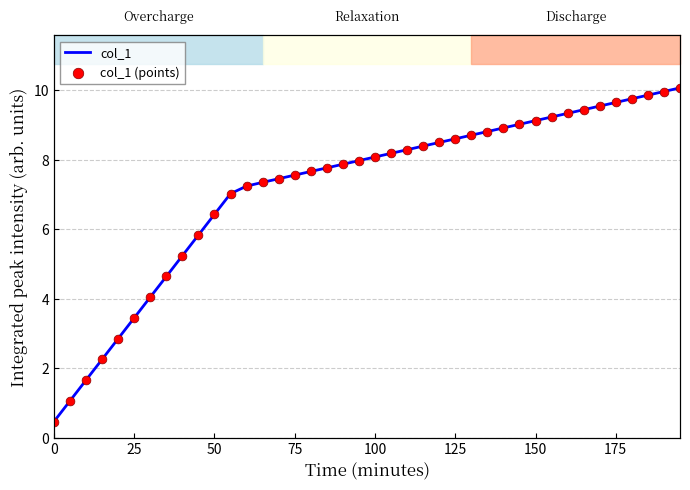

Which series has the largest total across all categories?

col_1